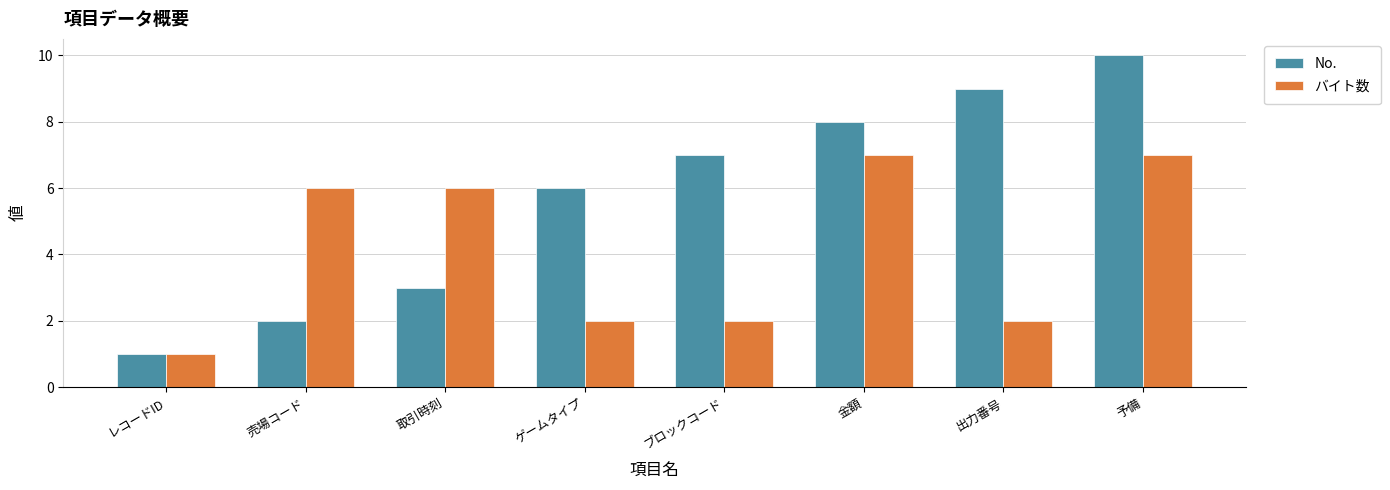

Where is No. nearest to the value 5?

ゲームタイプ